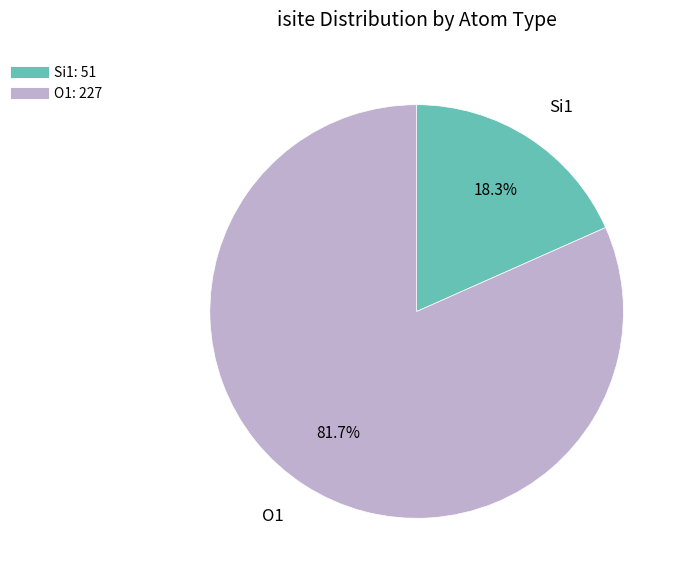

Is there any slice that represents more than half of the pie?

Yes